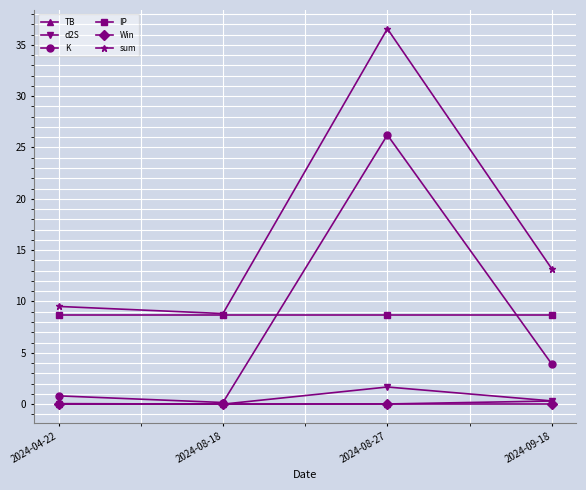

Between 2024-08-18 and 2024-08-27, which series saw the biggest shift?

sum